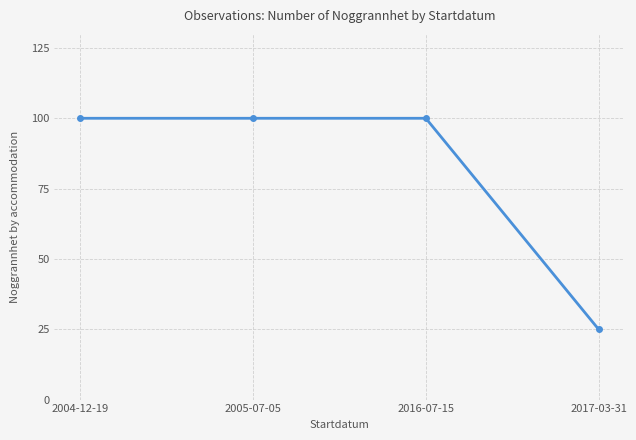

Count the number of data series in this chart.

1